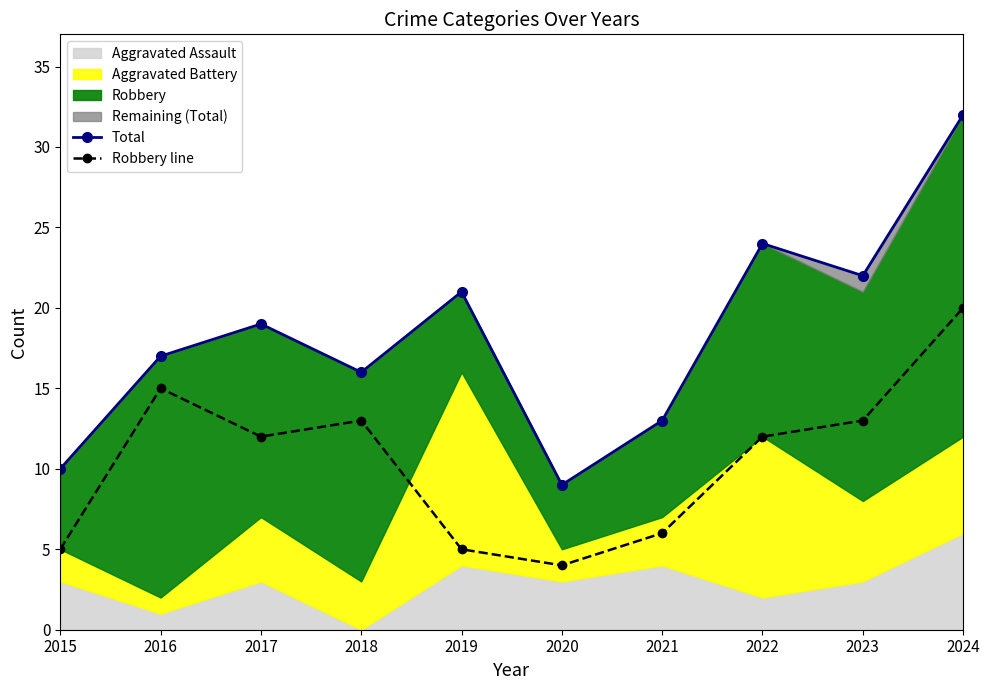

What is the sum of all Total values?

183